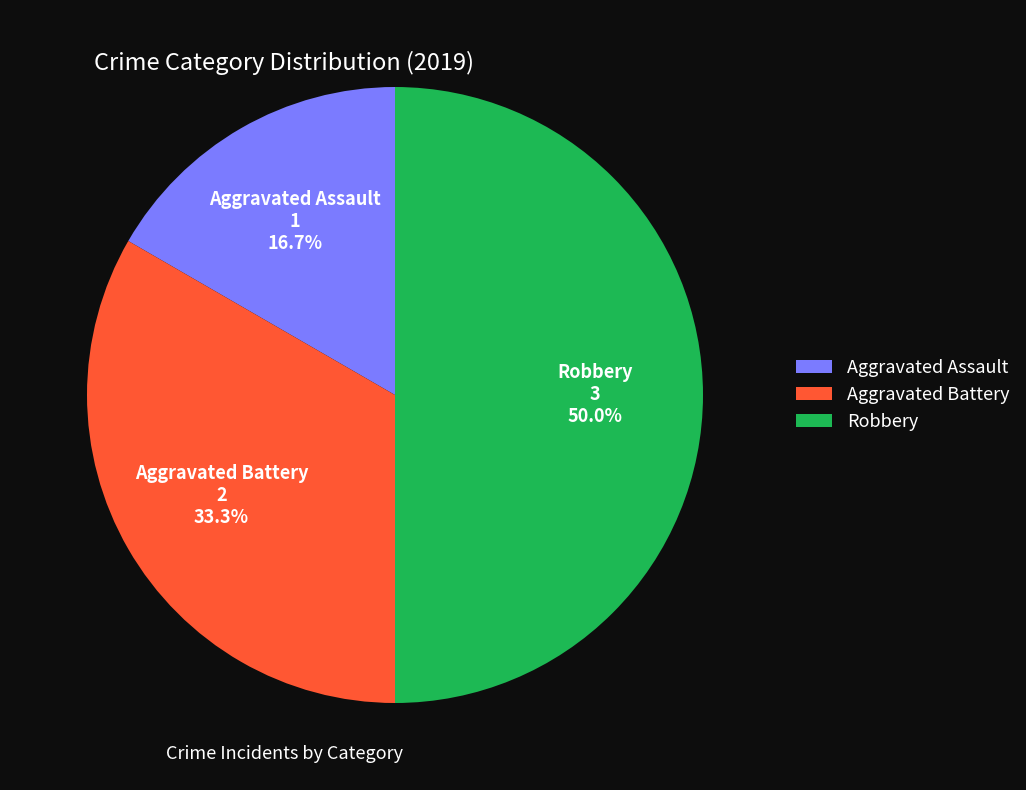

Is it true that Robbery is 50% of the pie?

True